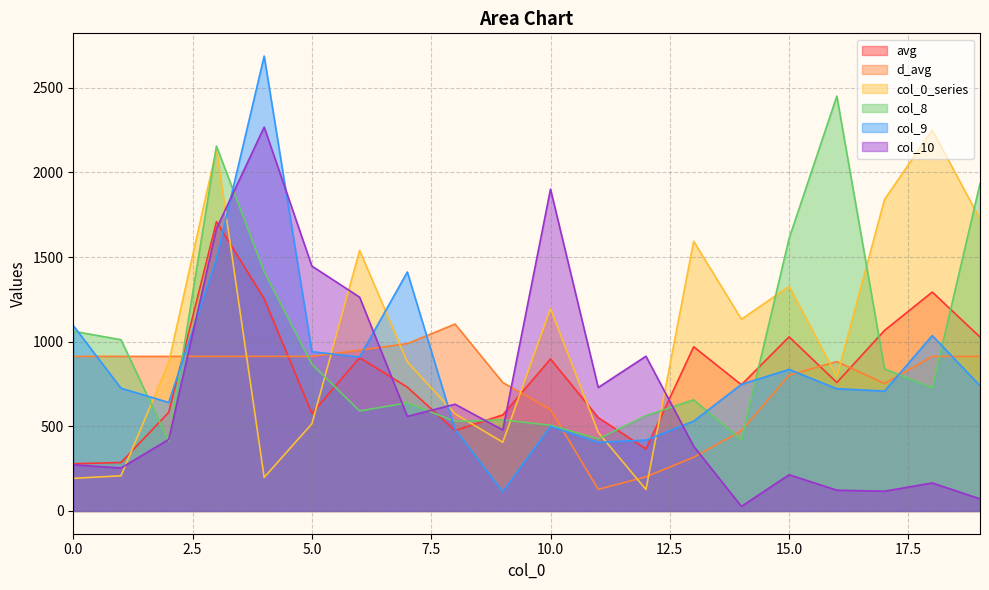

True or false: 5 has a value of 464.2 at 11.

True